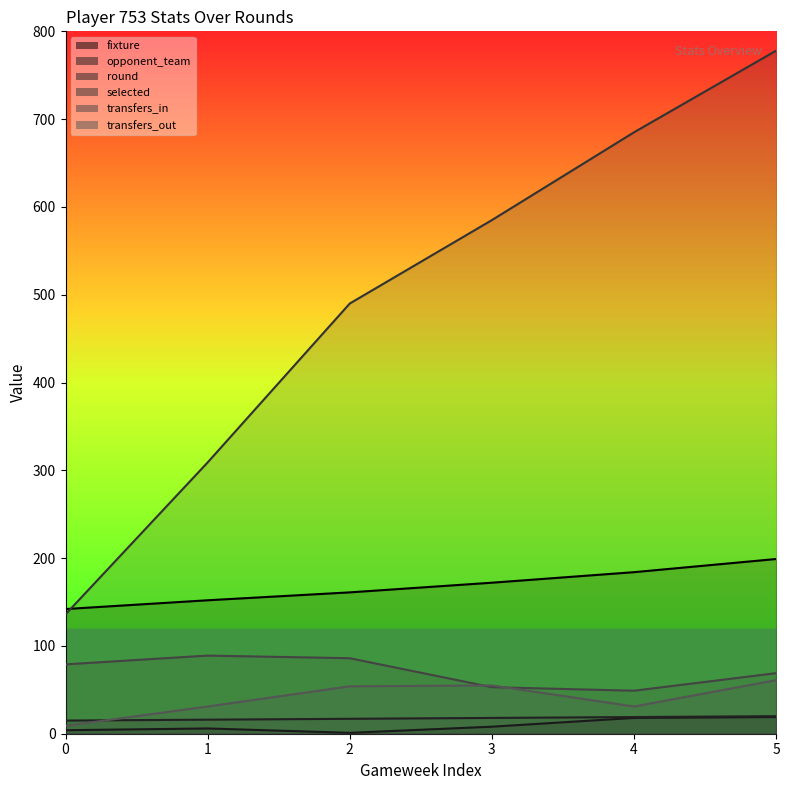

Which has a higher value, 0 or 5?

5